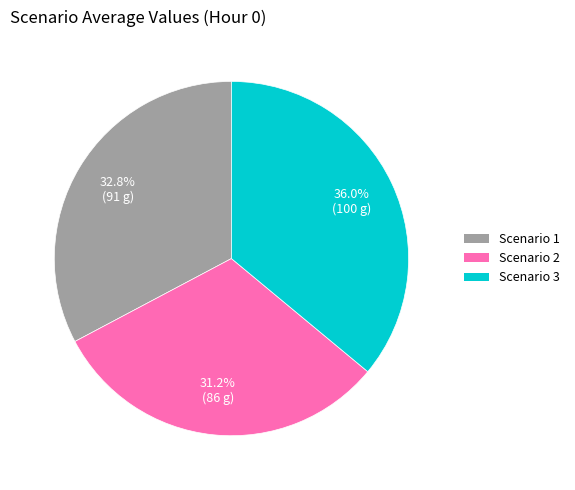

What is the largest slice in the pie chart?

Scenario 3